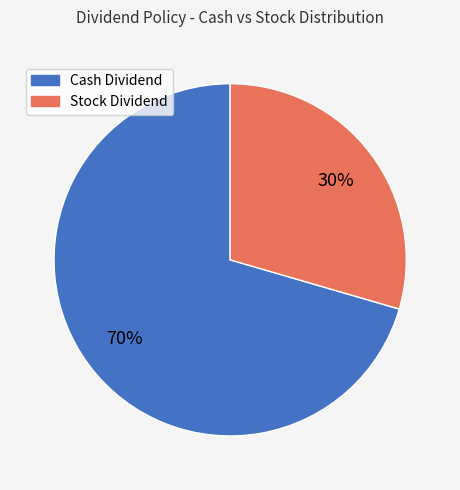

To the nearest percent, what is the average slice percentage?

50%